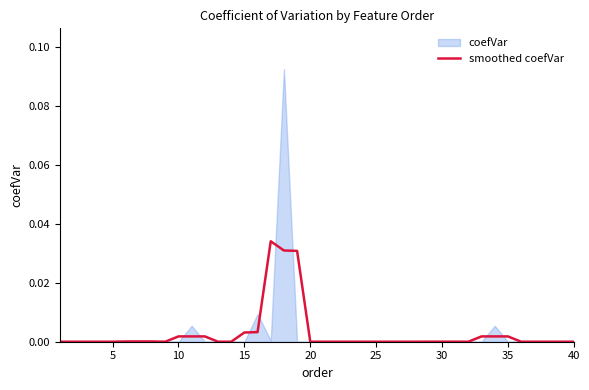

The value at 20 is 0.0. True or false?

True